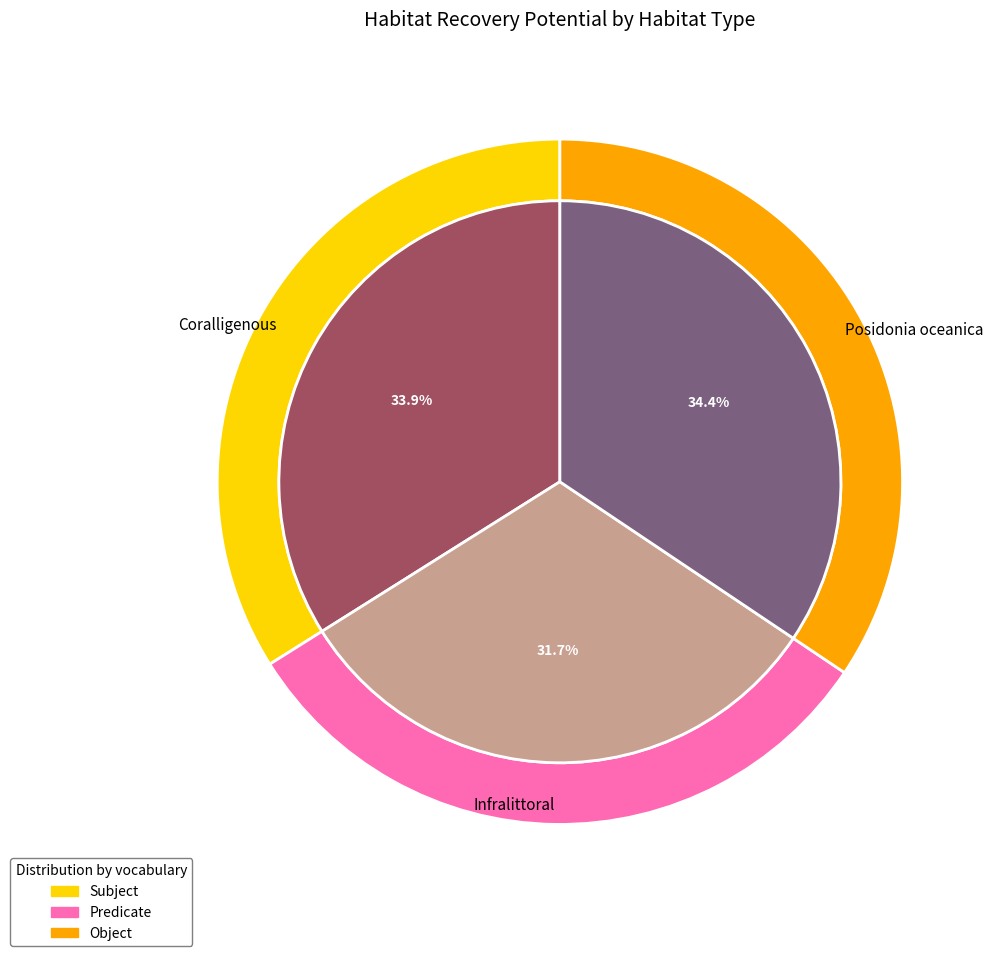

Does Infralittoral represent more than half of the total?

No